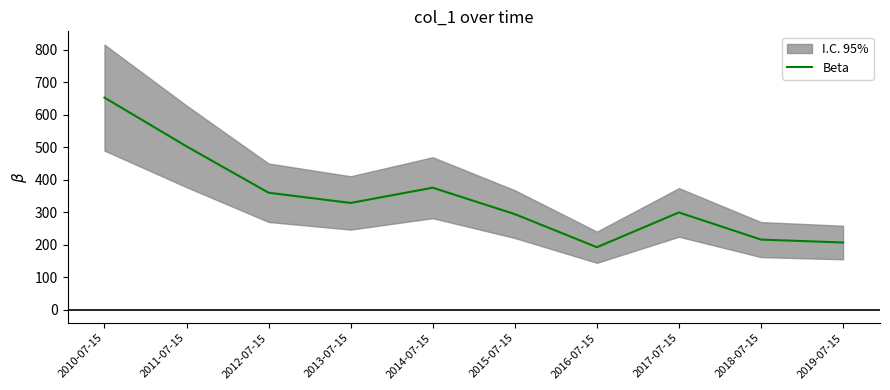

Does the chart display data point markers on the line(s)?

No